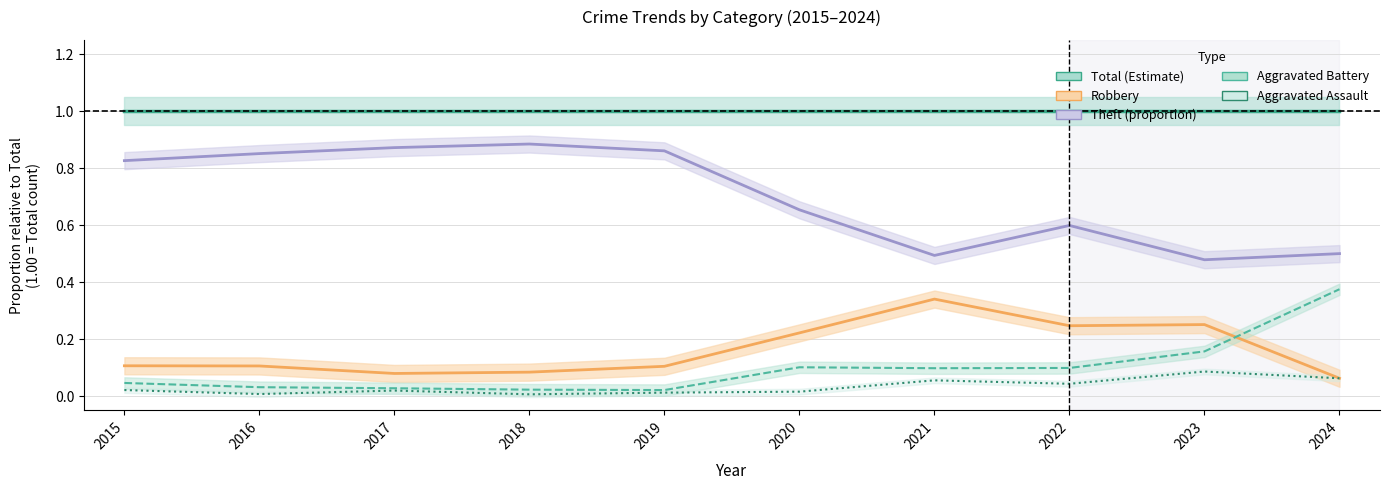

What is the maximum value for Robbery?

0.3